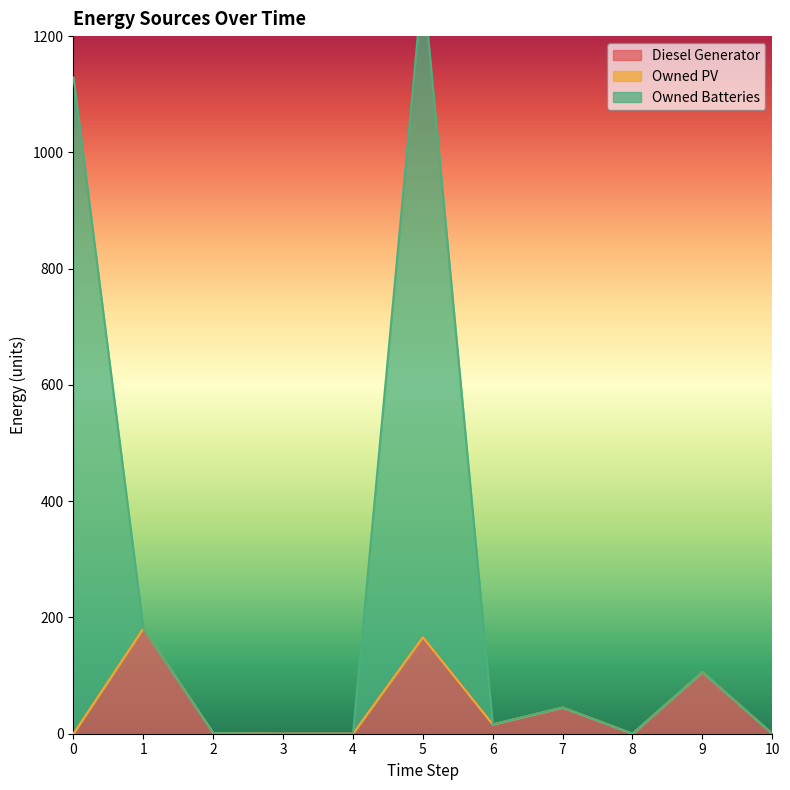

True or false: Diesel Generator has more than 2 interior local peaks.

True